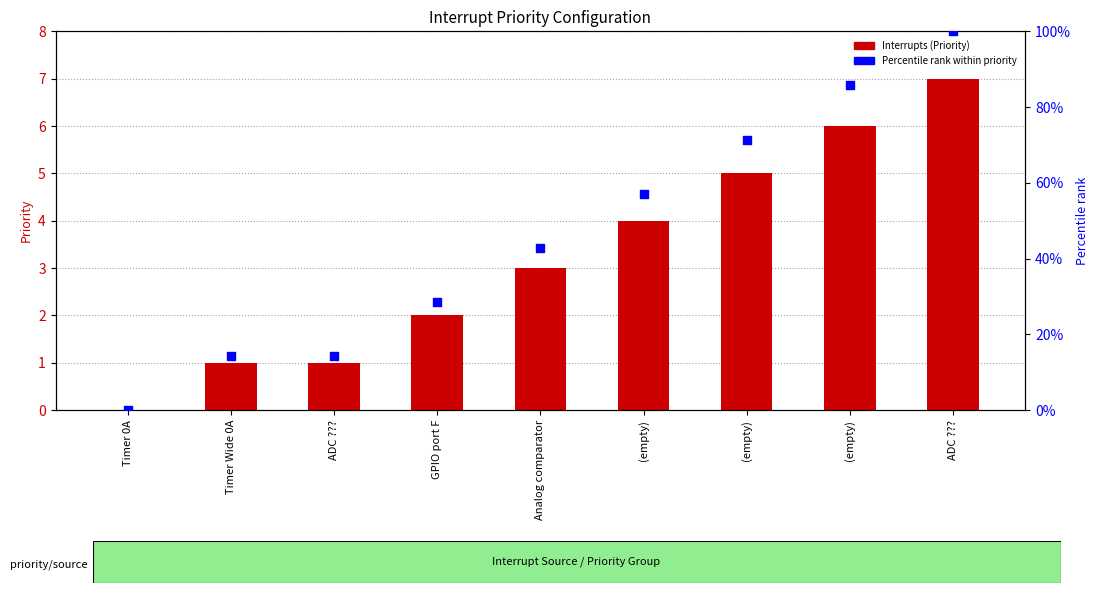

Is the value of Percentile rank within priority at ADC ??? greater than the value of Interrupts (Priority) at (empty)?

Yes